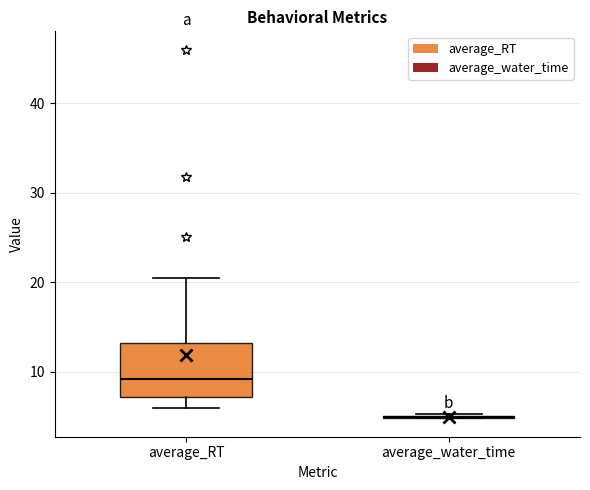

Comparing the boxes themselves (not the whiskers), which one is the tallest?

average_RT